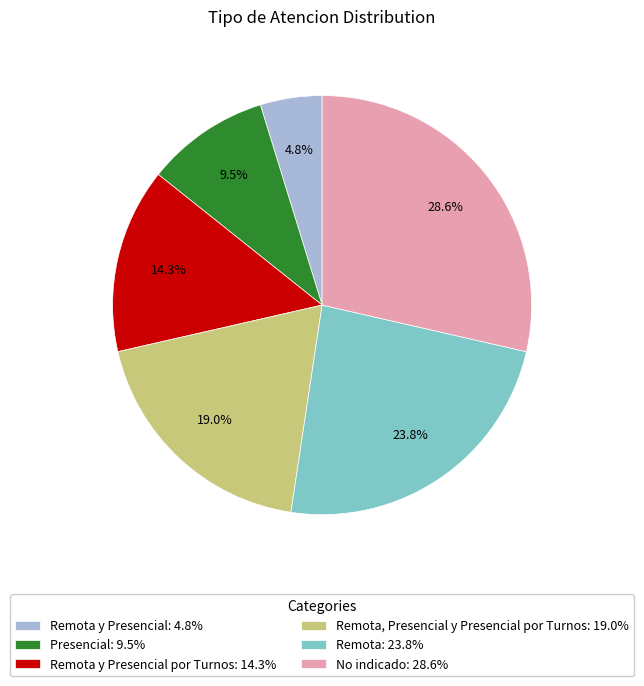

Which category has the biggest portion of the pie?

No indicado: 28.6%